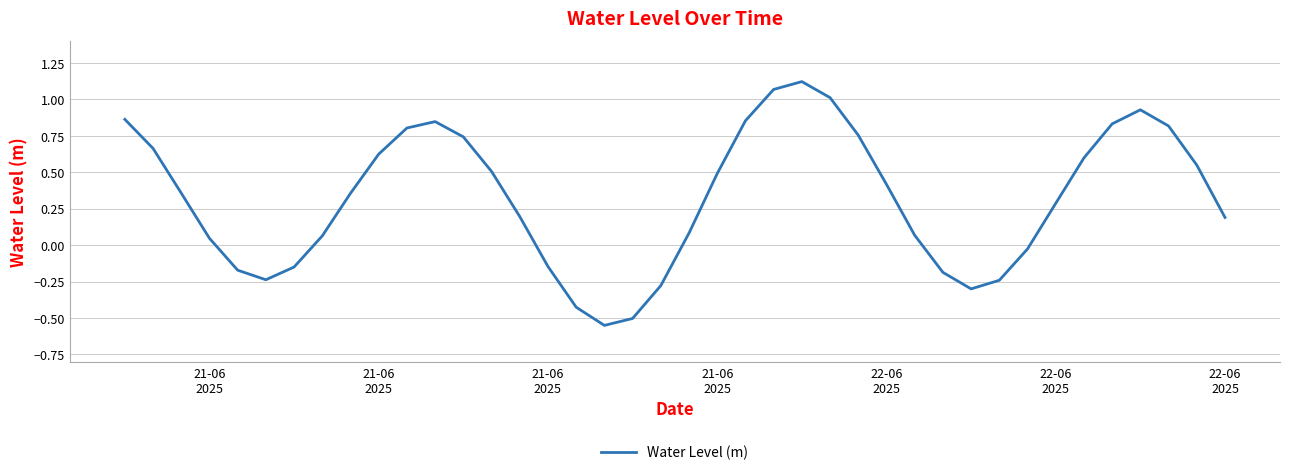

What is the difference between the maximum and minimum values?

1.7